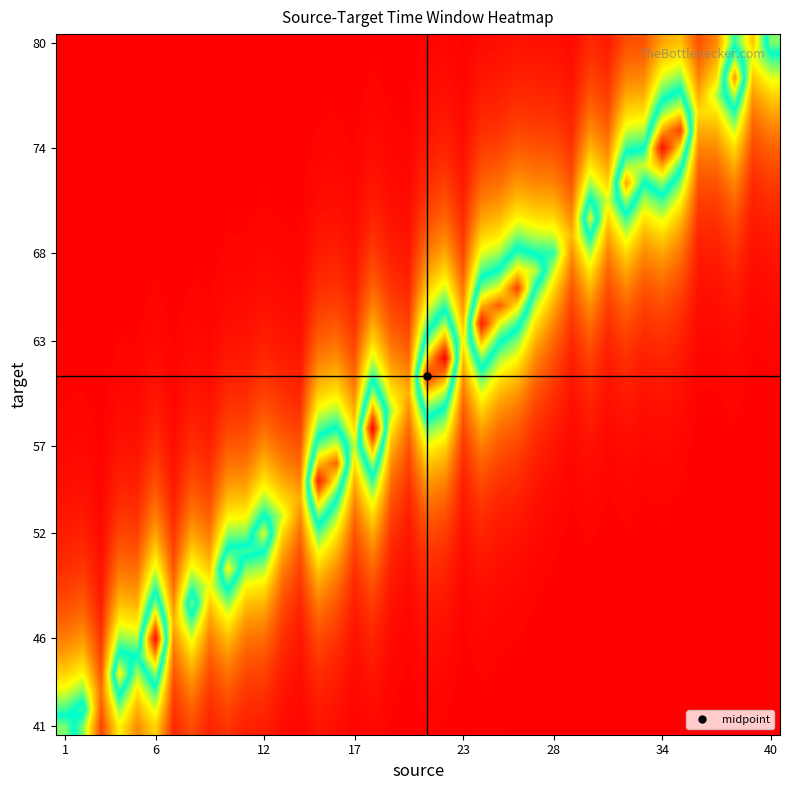

Count the number of categories in the chart.

40